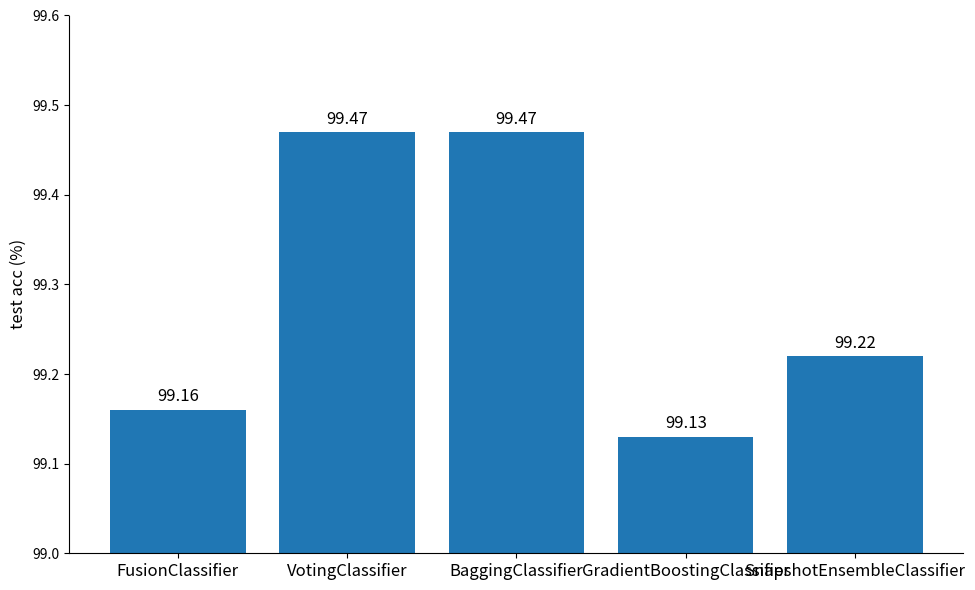

True or false: the data shows 65.4 at VotingClassifier.

False